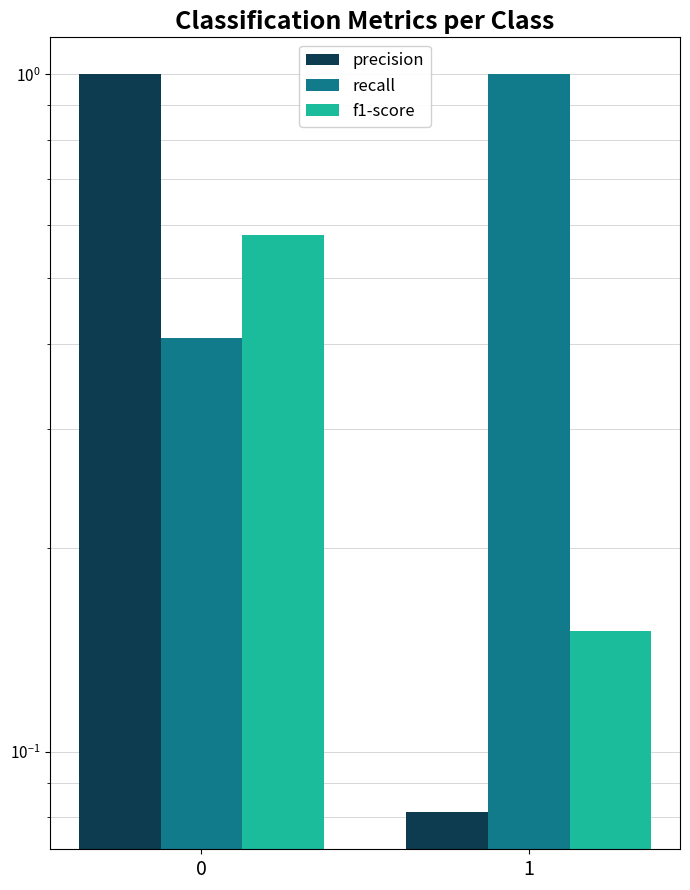

What is the sum of all recall values?

1.4